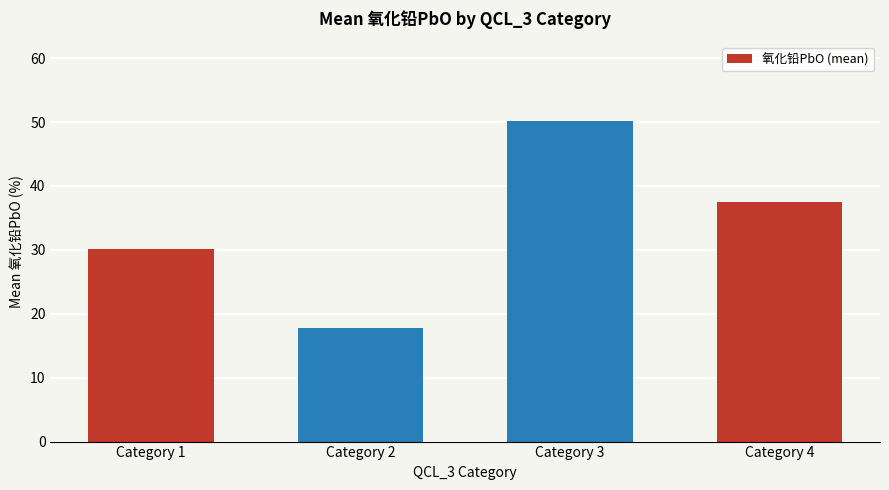

Reading left to right, transcribe all the data shown in this chart.

30.1	17.8	50.1	37.5